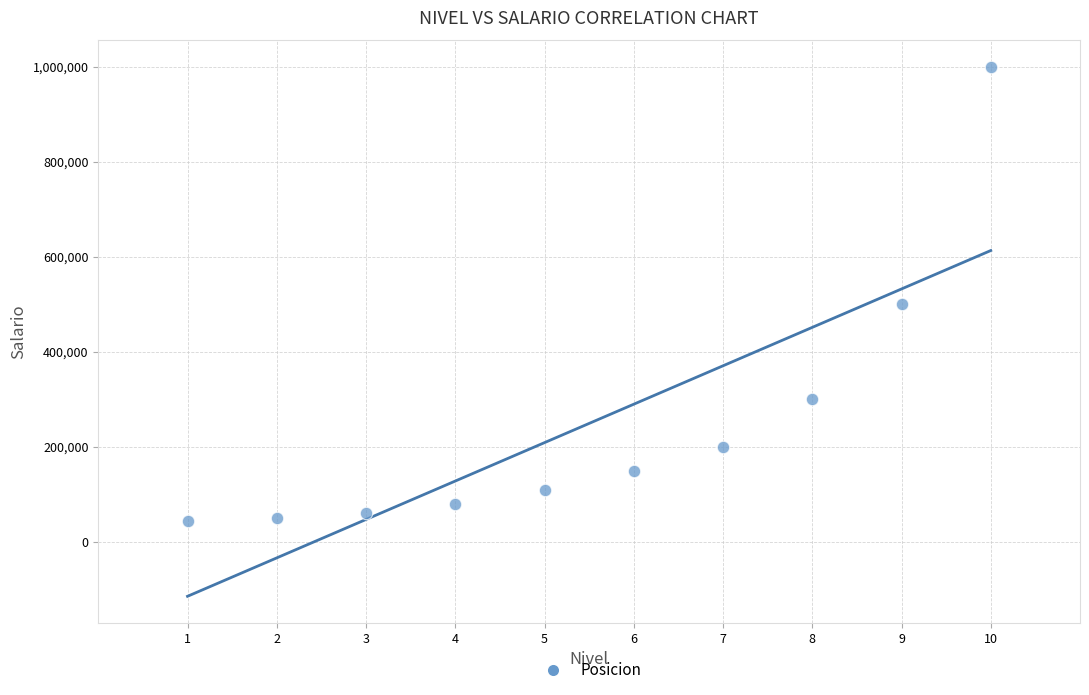

What Y value in the scatter plot is closest to 522500?

500000